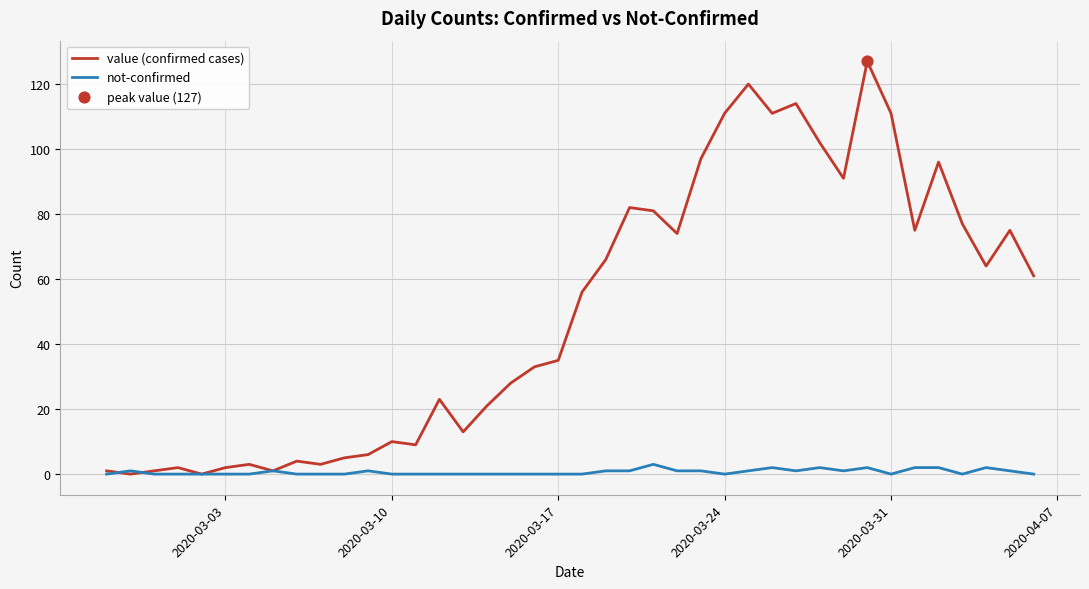

At how many categories does at least one series exceed 113?

3